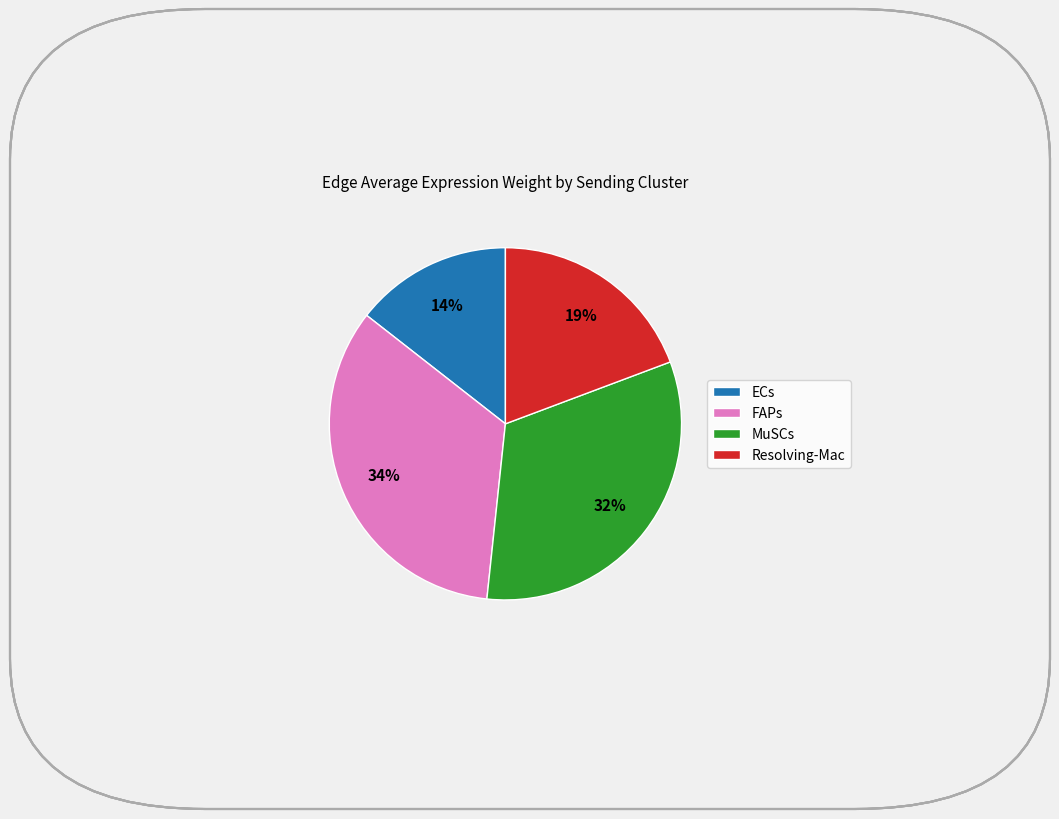

How many segments does this pie chart have?

4